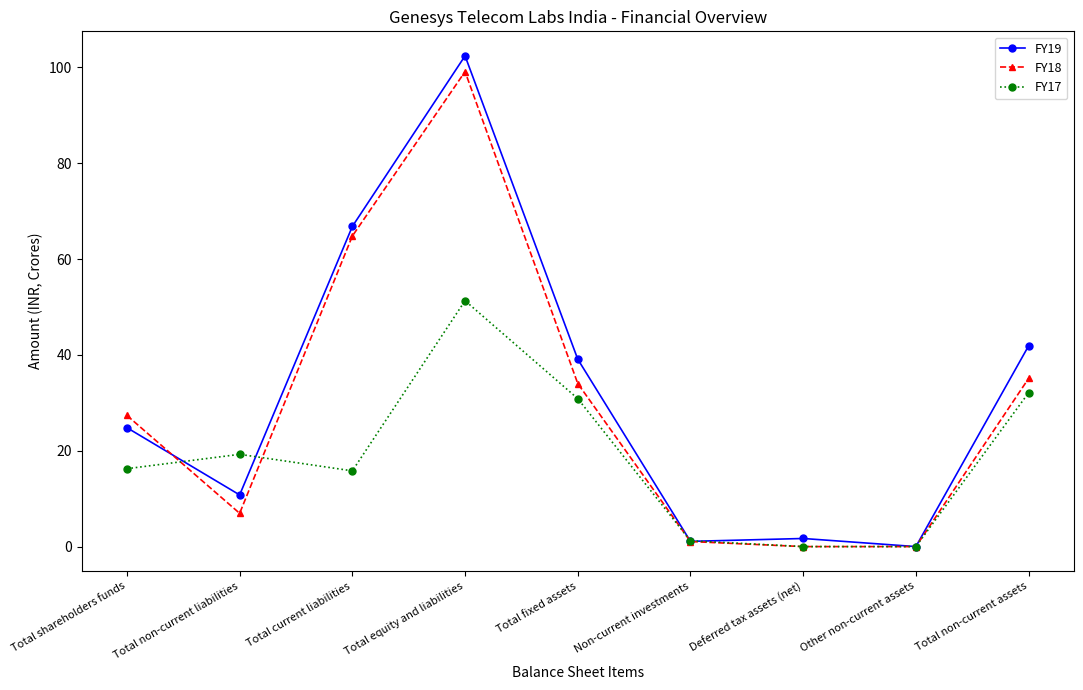

List the series in order of their overall mean, lowest first.

FY17, FY18, FY19